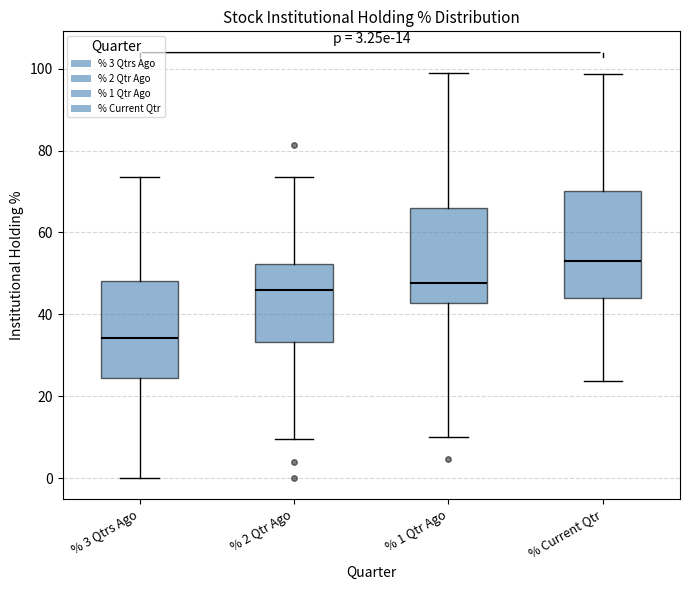

Comparing the boxes themselves (not the whiskers), which one is the tallest?

% Current Qtr